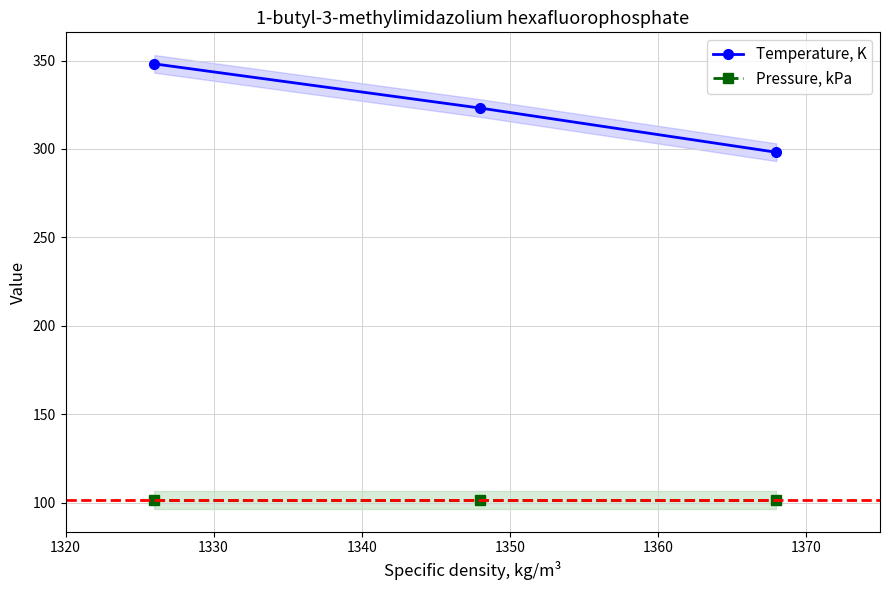

What is the minimum value for Pressure, kPa?

101.3